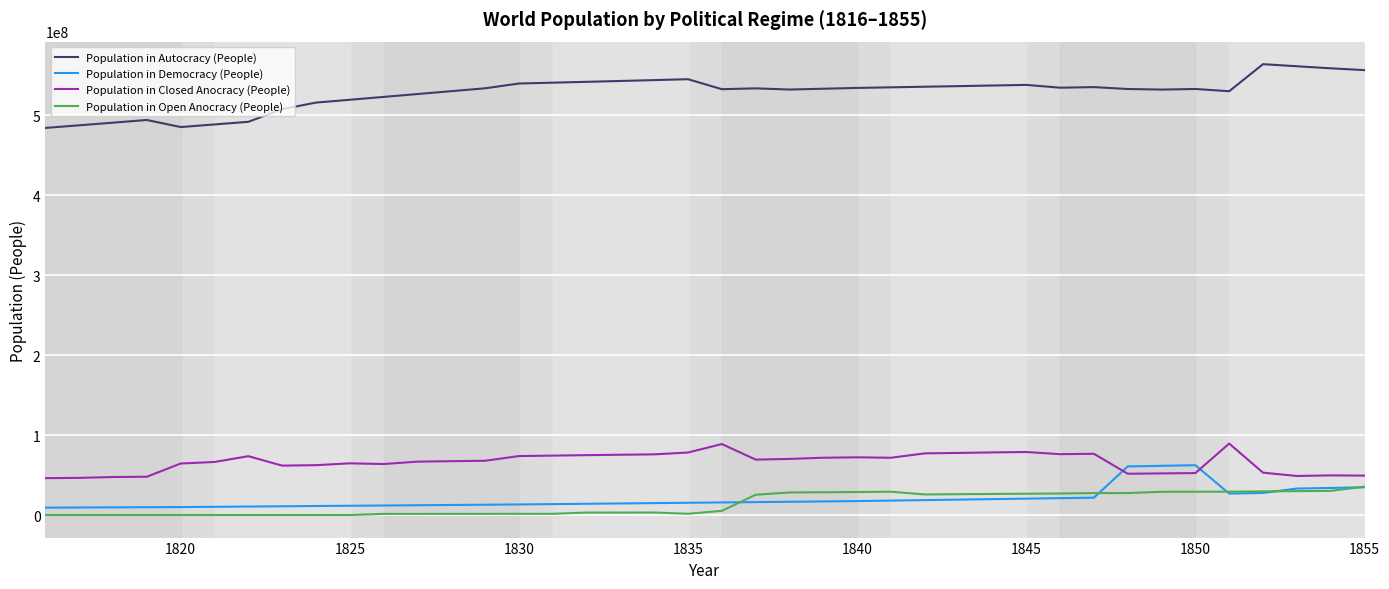

What is the highest value of the Population in Open Anocracy (People) series?

35425609